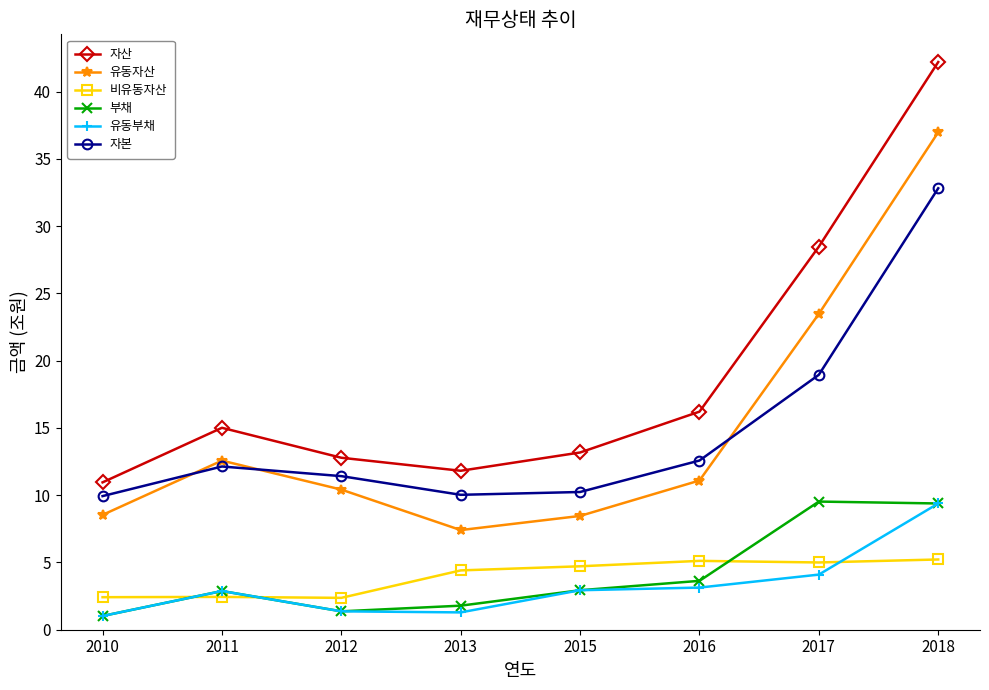

The value of 비유동자산 at 2017 is 3.4. True or false?

False